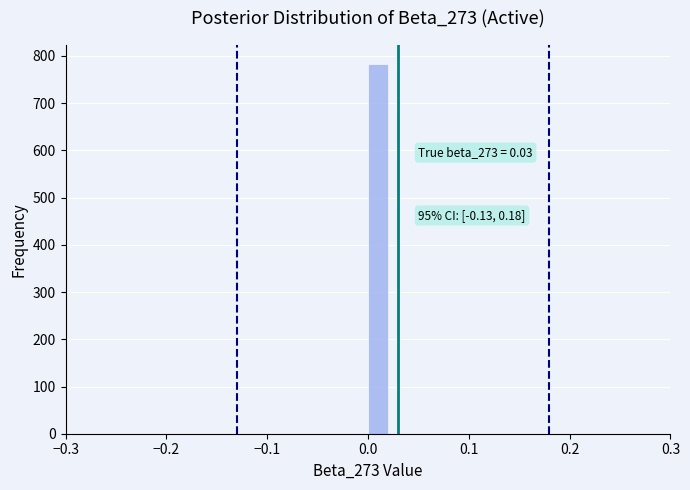

Read against the x-axis, roughly where is the centre of the tallest bar?

0.01